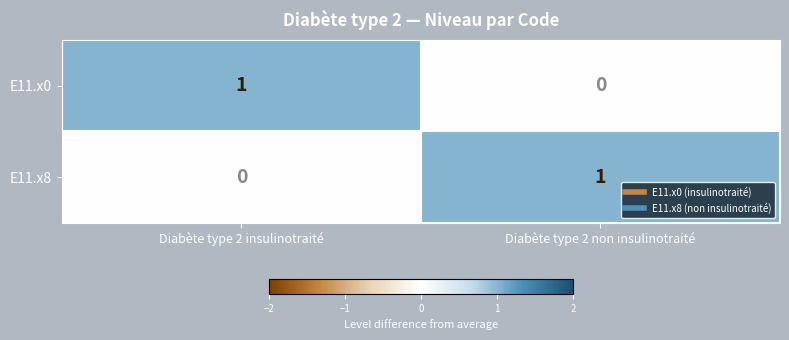

The E11.x0 series shows 1 at Diabète type 2 insulinotraité. True or false?

True